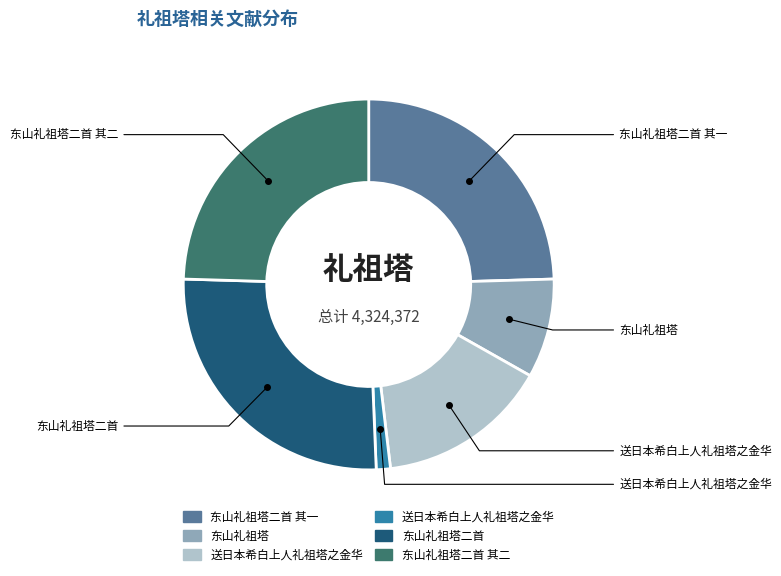

Is there a majority slice in this chart?

No